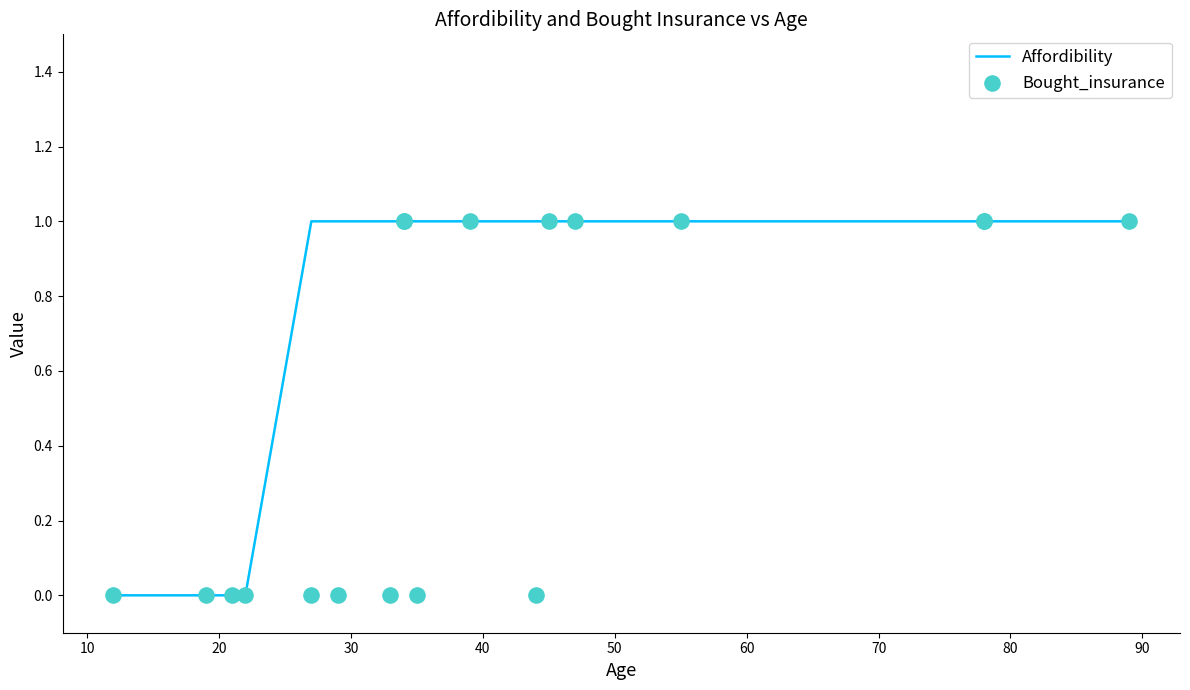

What are all the series names shown in the legend?

Affordibility, Bought_insurance